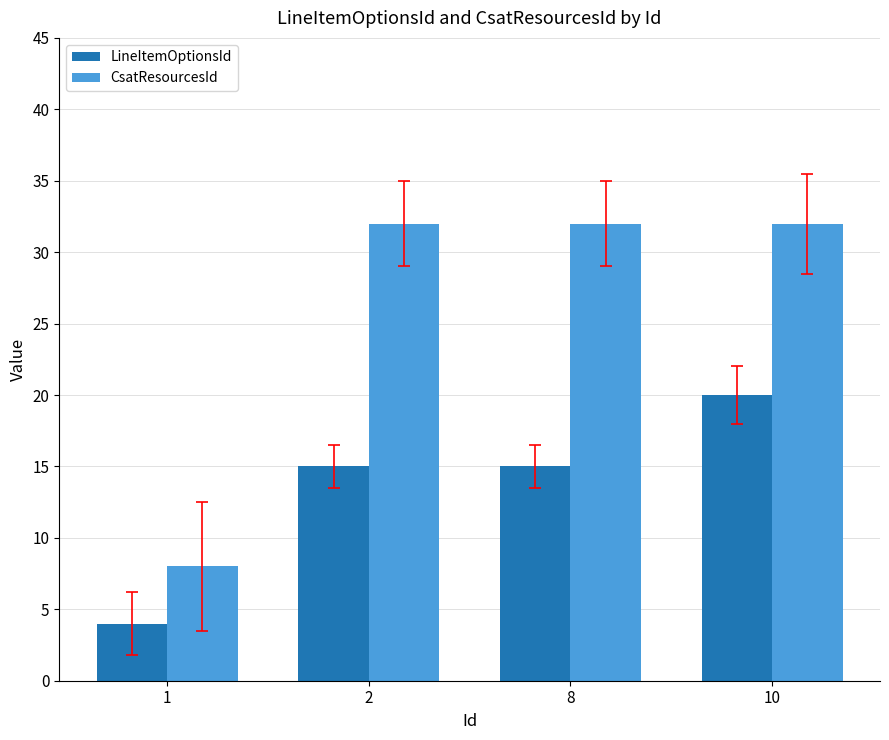

Between 1 and 10, which series saw the biggest shift?

CsatResourcesId